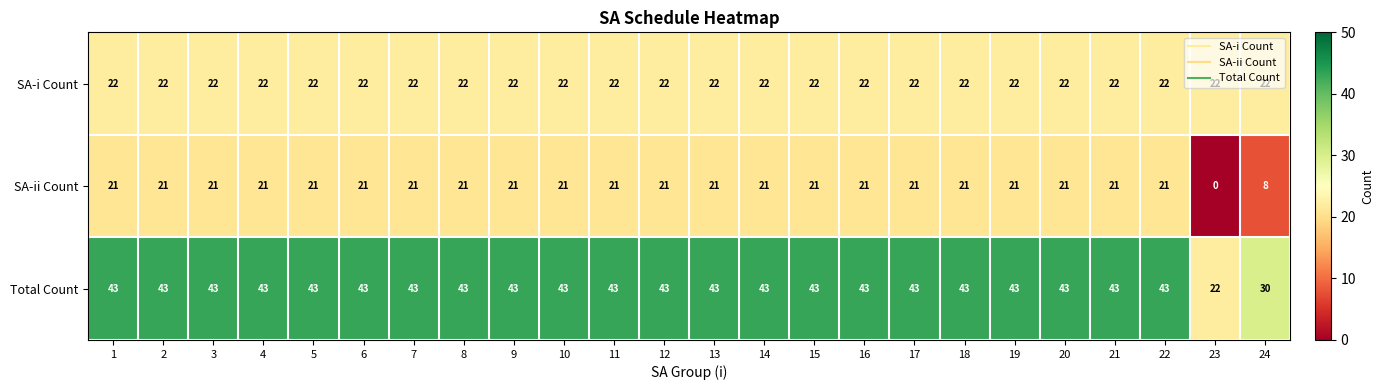

At which label is Total Count closest to 32?

24